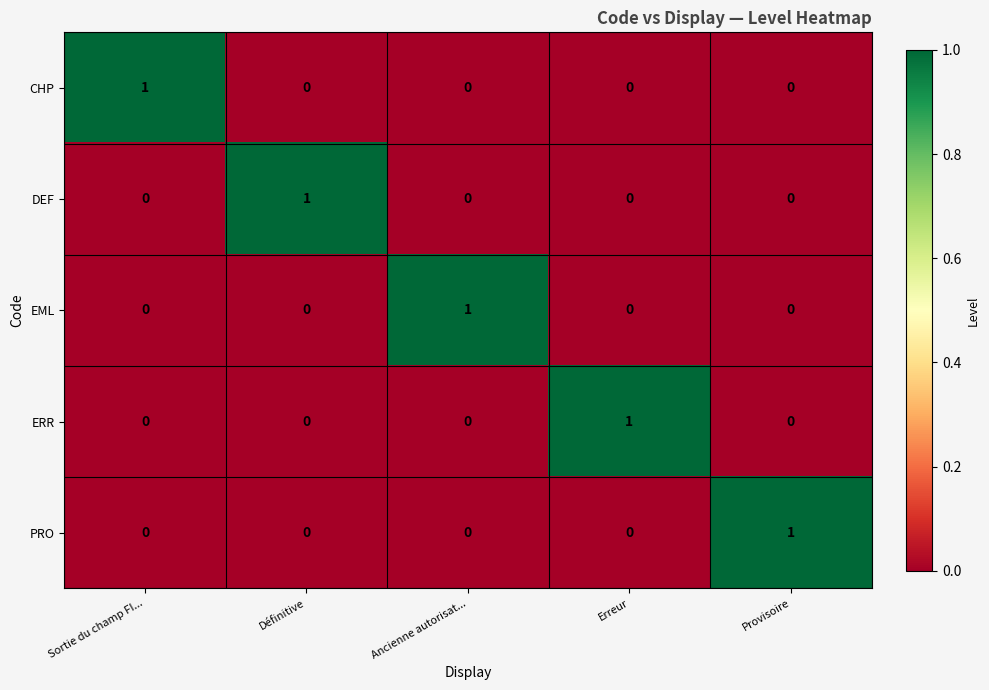

What is the difference between the highest and lowest values at Définitive?

1